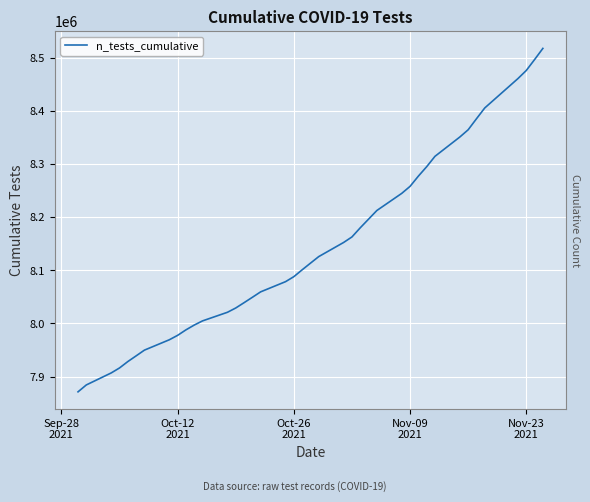

How many values are below 8113617?

20